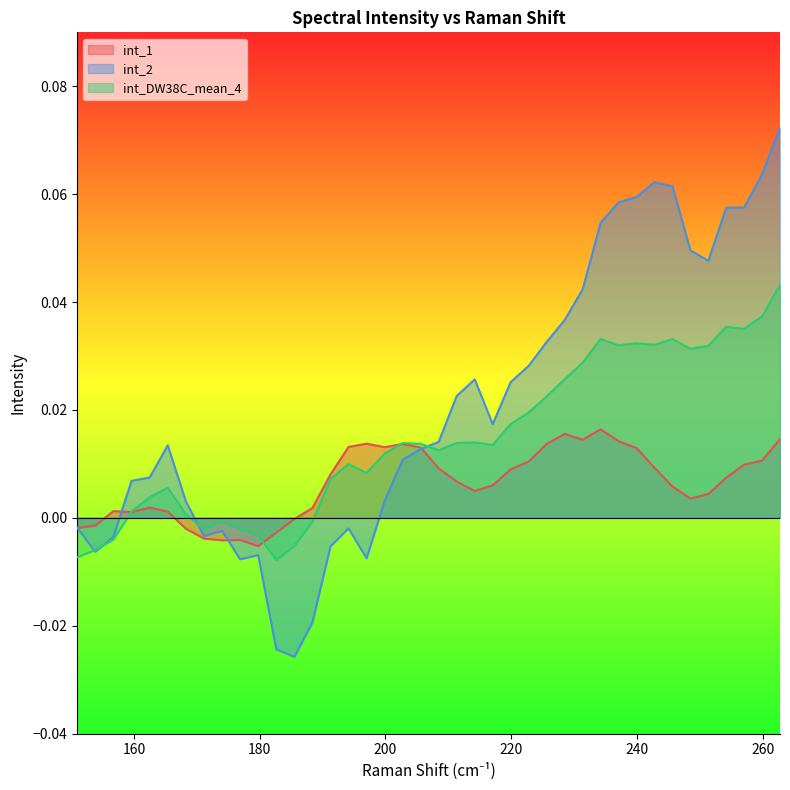

Which series has the widest spread of values?

int_2